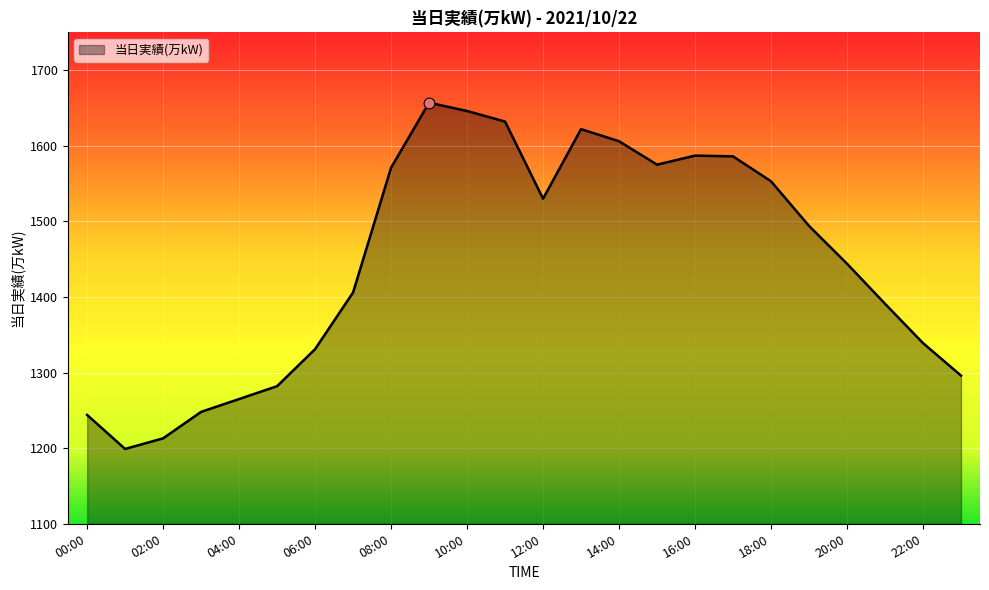

What is the greatest value displayed?

1657